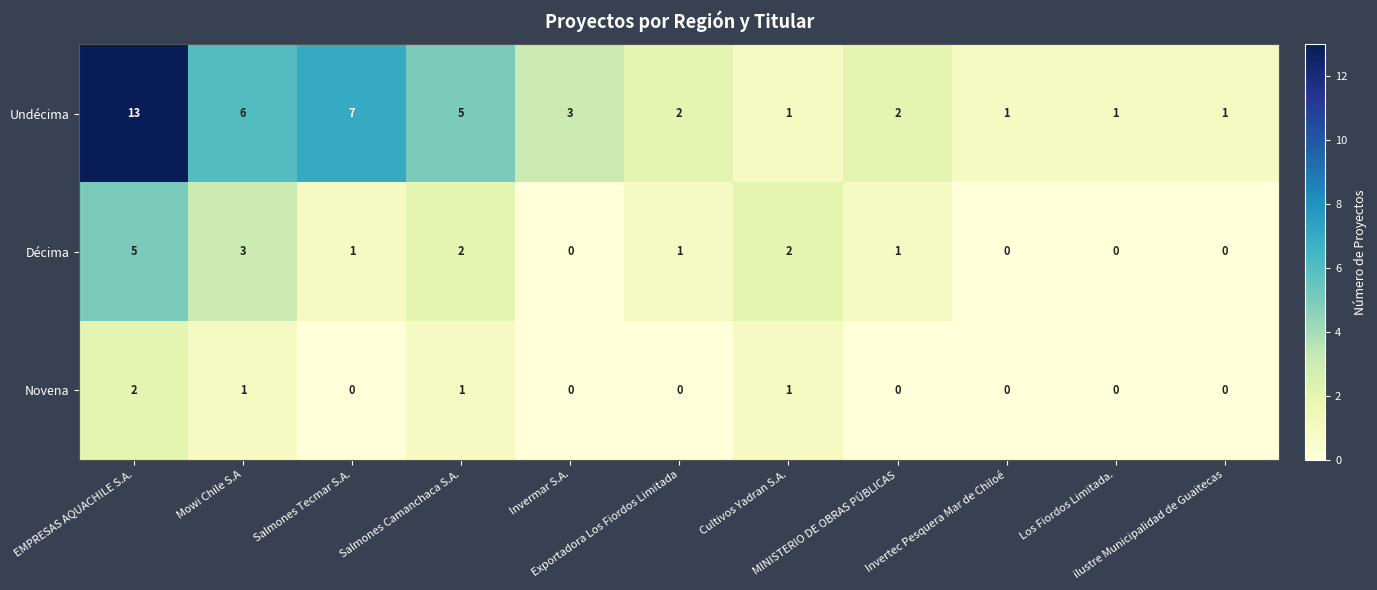

List the series in order of their peak value, highest first.

Undécima, Décima, Novena